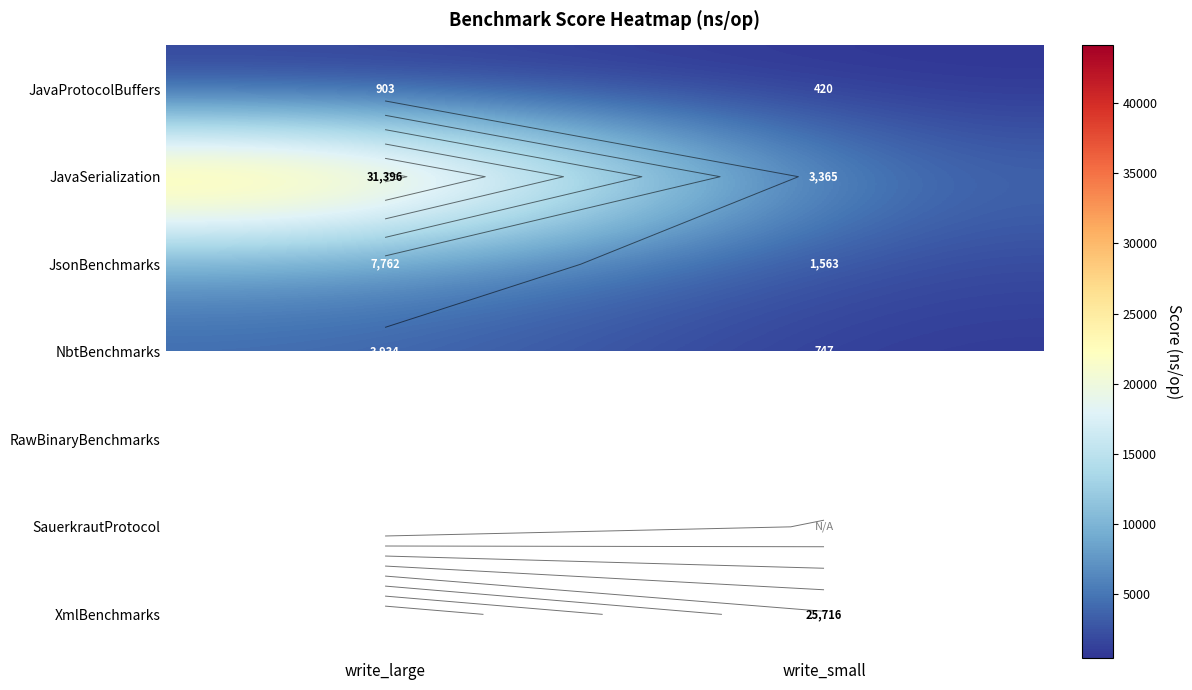

What is the difference between the maximum and minimum values in the NbtBenchmarks series?

3187.0